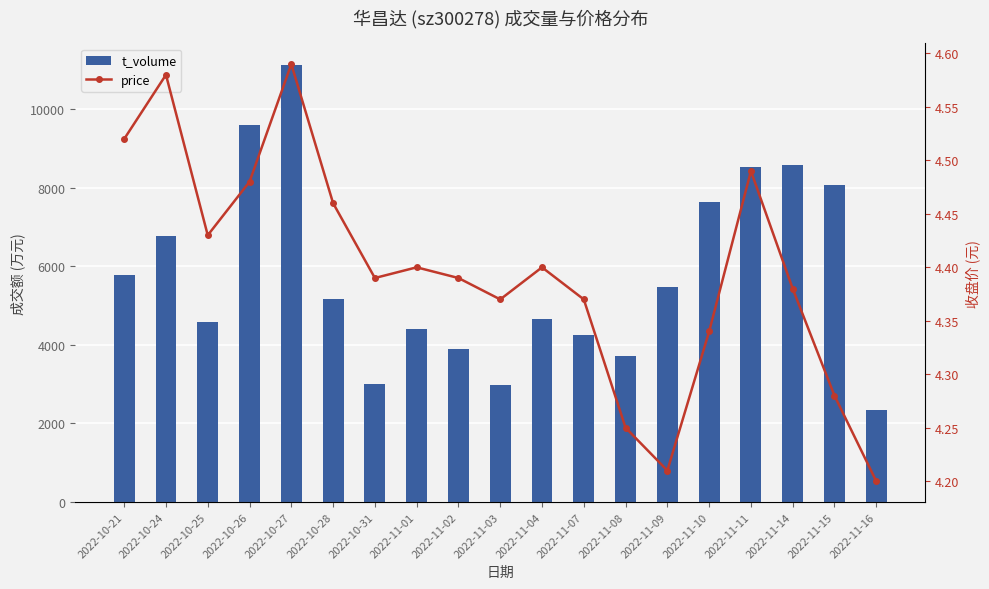

What is the total value across all series at 2022-11-08?

3710.2